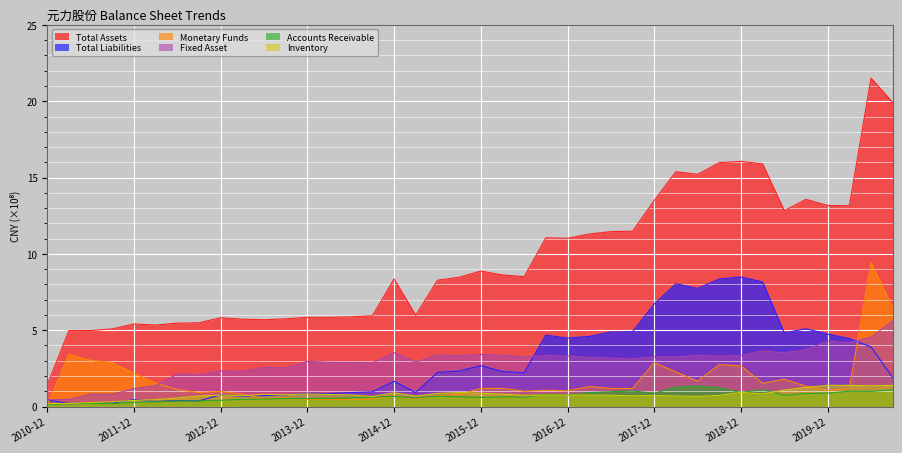

Reading left to right, list all the values displayed in this chart.

Total Assets: 1.4	5.0	5.0	5.1	5.4	5.3	5.5	5.5	5.8	5.7	5.7	5.7	5.8	5.8	5.9	5.9	8.4	6.0	8.3	8.5	8.9	8.6	8.5	11.1	11.0	11.3	11.5	11.5	13.5	15.4	15.2	16.0	16.1	15.9	12.8	13.6	13.2	13.2	21.5	19.9
Fixed Asset: 0.4	0.5	0.8	0.8	1.2	1.4	2.1	2.1	2.3	2.3	2.6	2.5	3.0	2.9	2.9	2.9	3.5	2.9	3.4	3.3	3.4	3.4	3.3	3.3	3.3	3.2	3.2	3.1	3.3	3.2	3.4	3.3	3.3	3.6	3.5	3.7	4.3	4.2	4.5	5.6
Monetary Funds: 0.1	3.4	3.0	2.9	2.2	1.5	1.1	0.9	1.0	0.8	0.5	0.6	0.5	0.5	0.4	0.5	0.7	0.5	0.7	0.8	1.2	1.2	1.0	1.1	1.0	1.3	1.2	1.2	2.9	2.3	1.7	2.7	2.7	1.5	1.8	1.3	1.1	1.2	9.4	6.5
Accounts Receivable: 0.1	0.2	0.2	0.2	0.3	0.3	0.4	0.4	0.4	0.5	0.5	0.5	0.5	0.5	0.6	0.6	0.7	0.6	0.7	0.6	0.6	0.6	0.6	0.8	0.8	0.9	1.0	1.0	0.9	1.3	1.3	1.2	0.9	1.1	0.7	0.8	0.9	1.0	1.0	1.1
Inventory: 0.2	0.2	0.3	0.3	0.4	0.5	0.6	0.7	0.8	0.7	0.8	0.8	0.8	0.8	0.8	0.7	0.9	0.7	0.9	0.9	0.9	0.8	0.7	0.8	0.7	0.8	0.7	0.7	0.7	0.7	0.7	0.7	0.9	0.8	1.1	1.3	1.4	1.4	1.4	1.4
Total Liabilities: 0.4	0.2	0.2	0.2	0.4	0.3	0.4	0.4	0.8	0.7	0.7	0.8	0.9	0.8	0.9	1.0	1.7	0.9	2.2	2.3	2.7	2.3	2.2	4.7	4.5	4.6	4.9	4.9	6.7	8.0	7.7	8.4	8.5	8.2	4.8	5.1	4.7	4.5	3.9	1.9